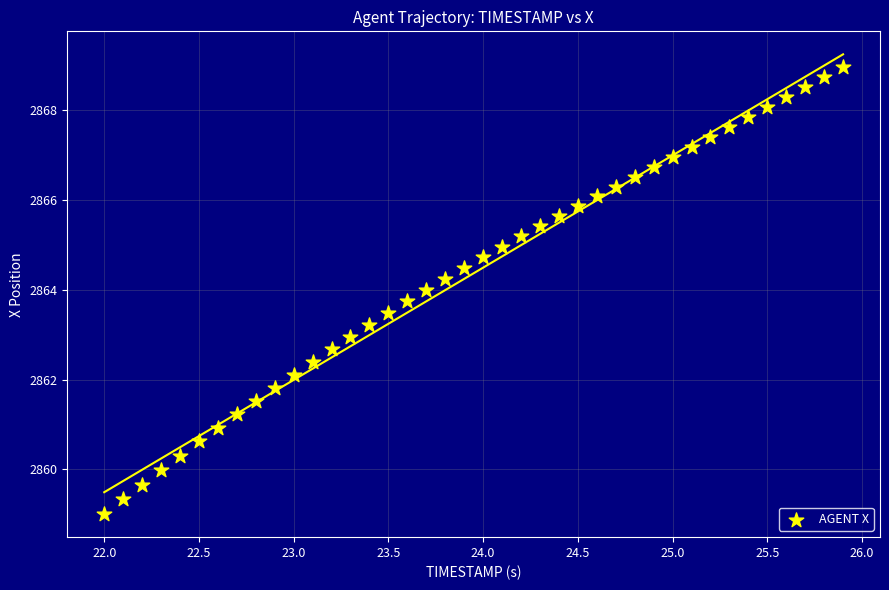

What is the range of Y values (max minus min)?

10.0